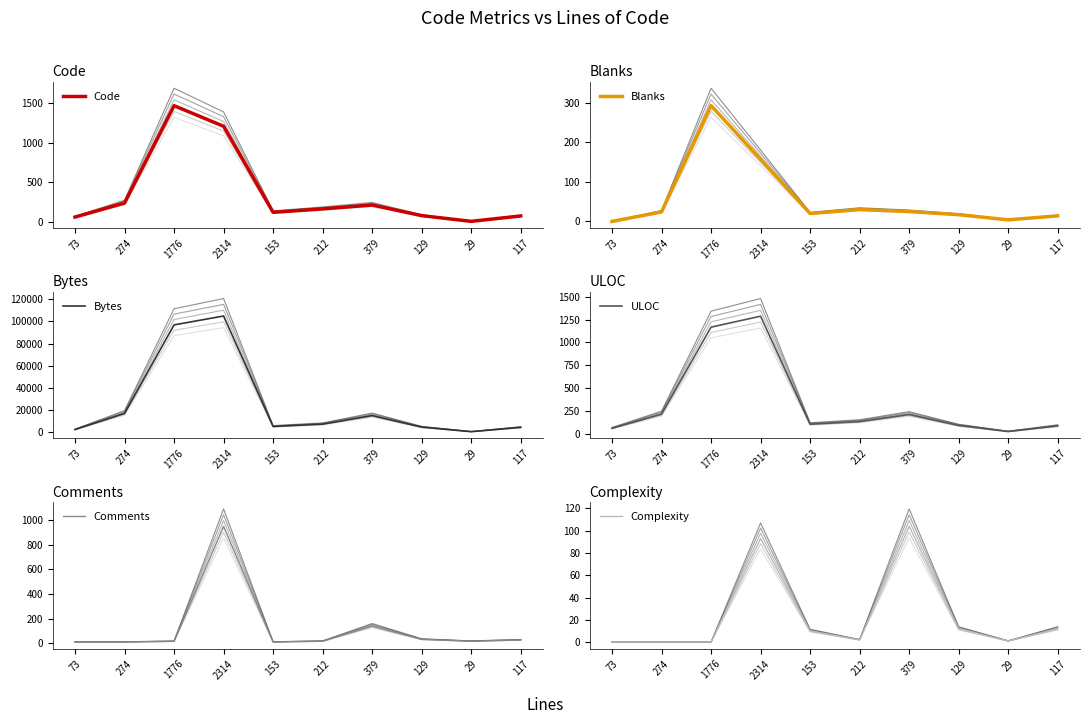

At how many categories does at least one series exceed 25000?

2